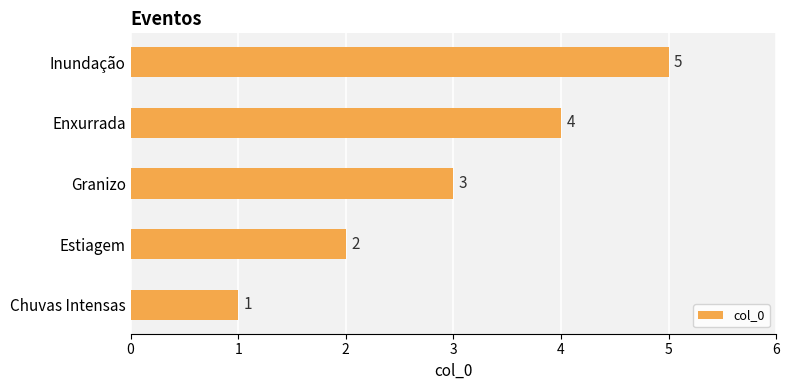

Count the values in the range 2 to 4.

3